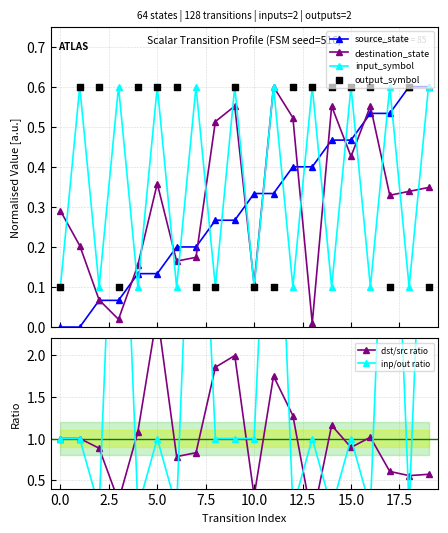

In destination_state, how many points are lower than both neighbors (excluding endpoints)?

6